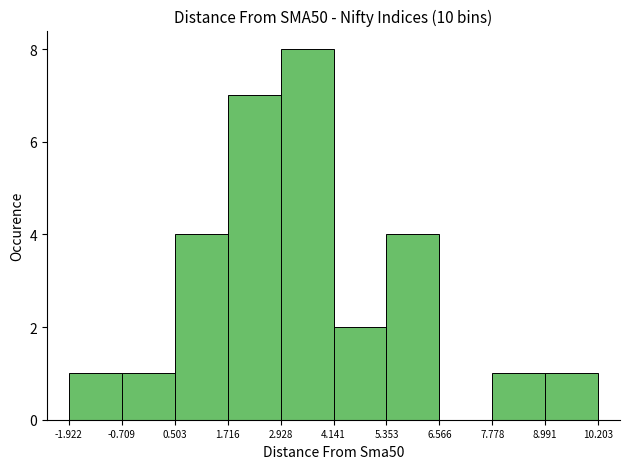

How tall is the bar that spans -1.922 to -0.709 on the x-axis? The values are not printed on the chart, so give them approximately, as read against the axis.

1